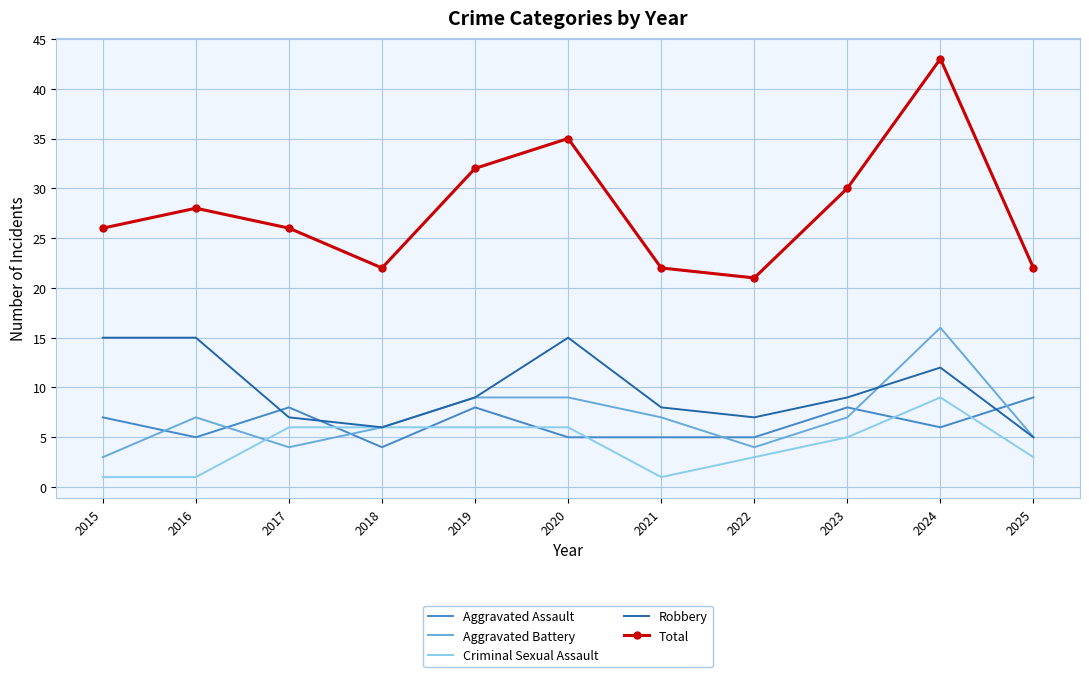

Where do Aggravated Assault and Criminal Sexual Assault first cross each other?

2017 and 2018